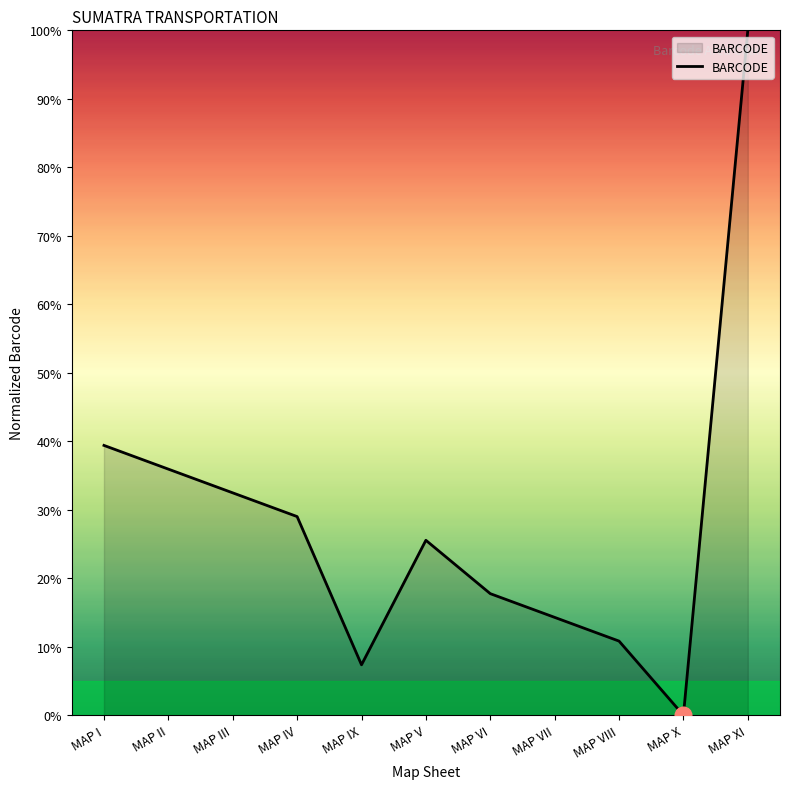

Rank the categories by value from lowest to highest.

MAP X, MAP IX, MAP VIII, MAP VII, MAP VI, MAP V, MAP IV, MAP III, MAP II, MAP I, MAP XI